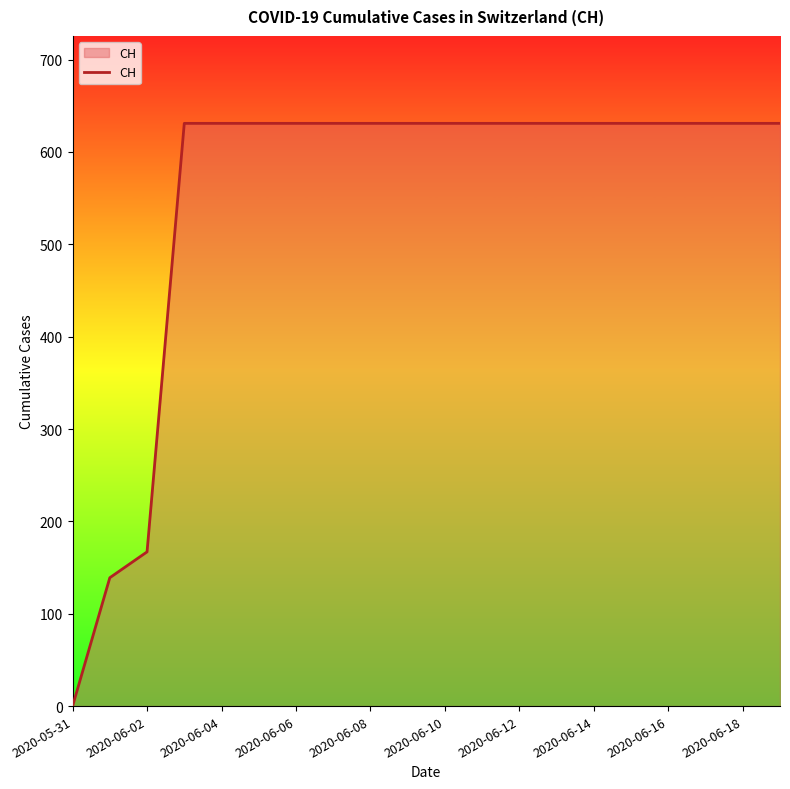

What is the greatest value displayed?

631